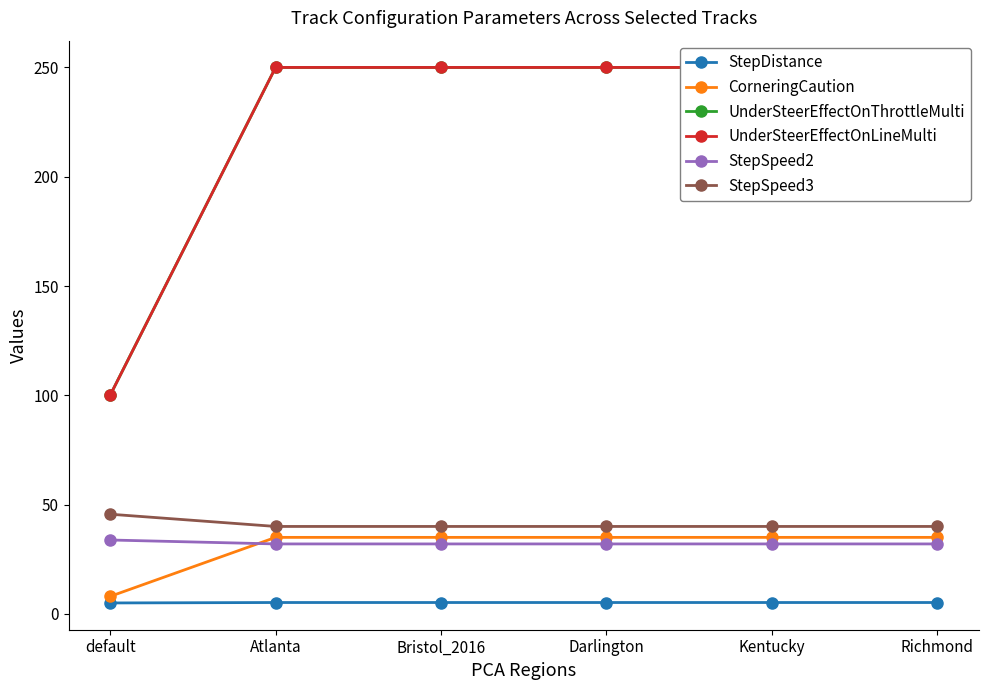

Read the StepDistance value at Darlington.

5.2